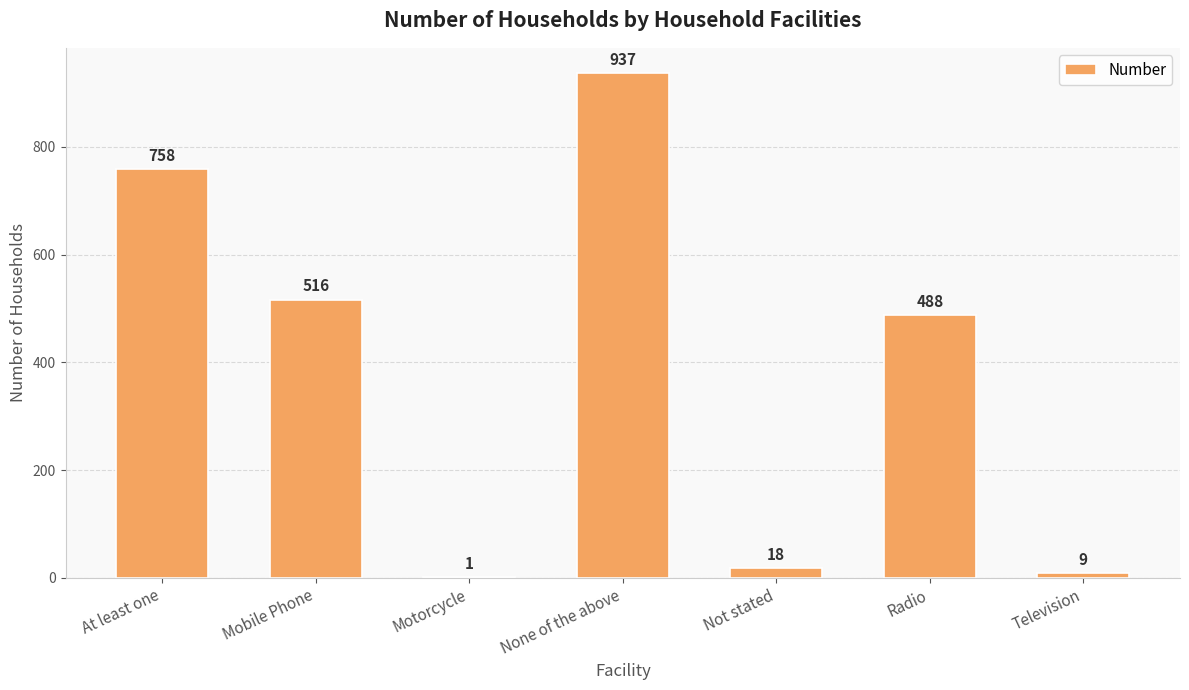

Does the chart contain stacked bars?

No